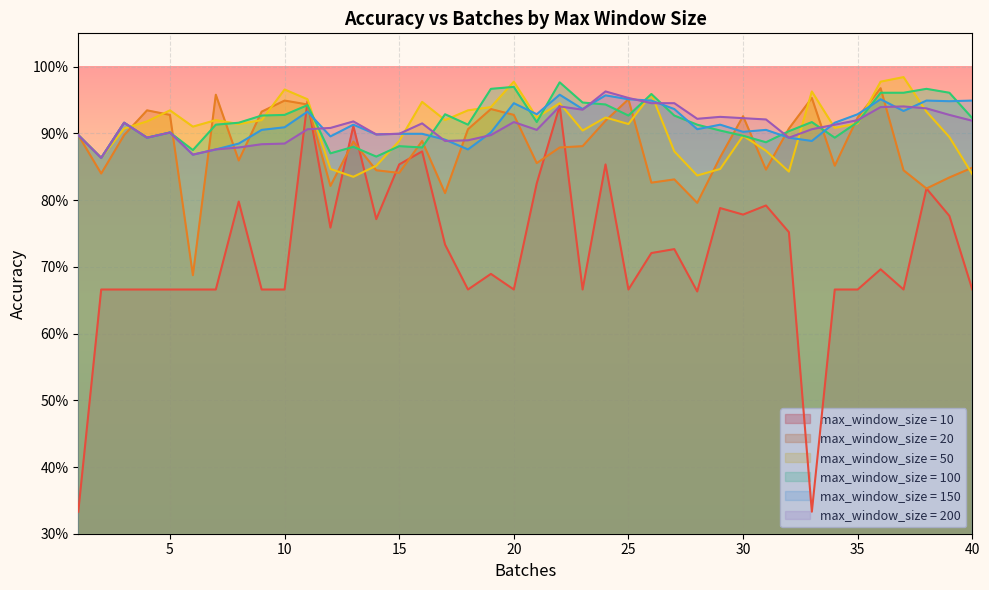

Which series has the largest range (max minus min)?

max_window_size = 10